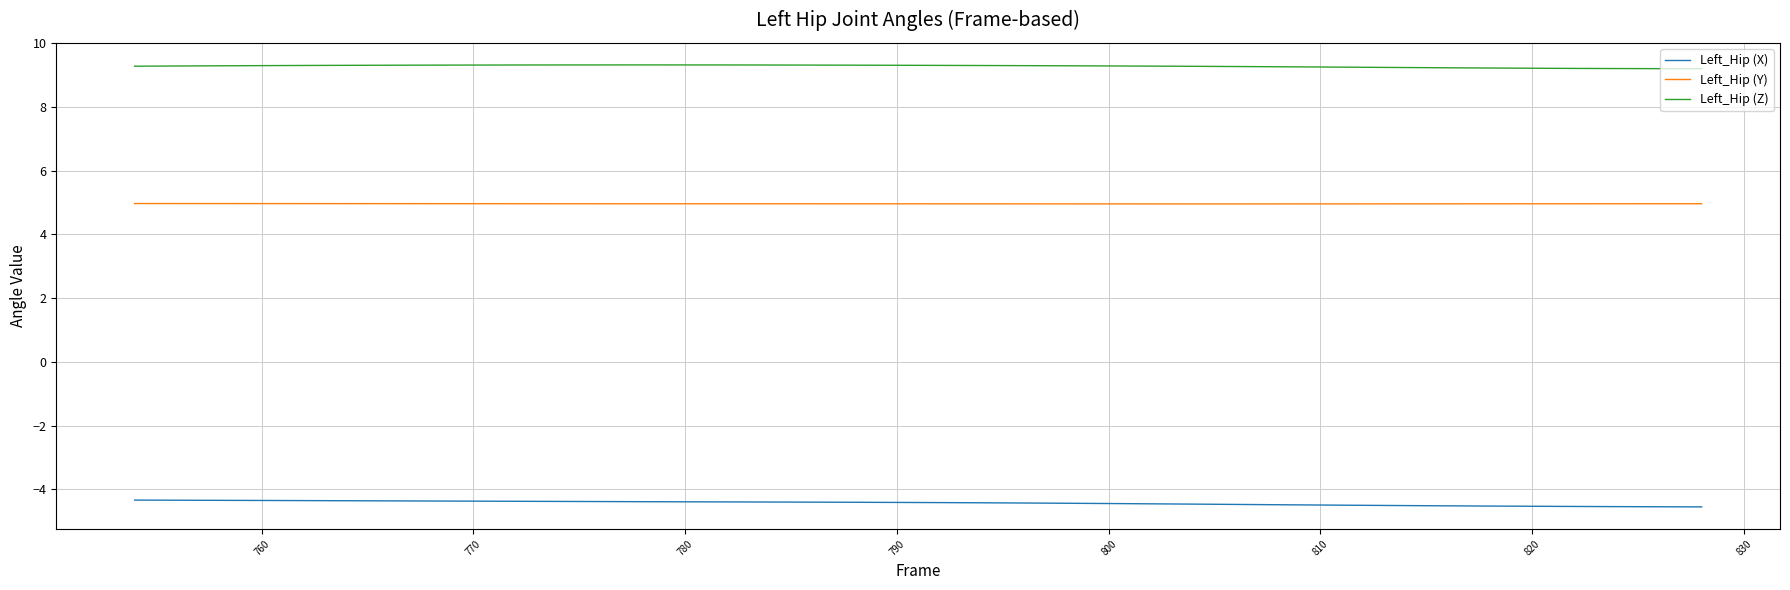

What is the highest value of the Left_Hip (Z) series?

9.3